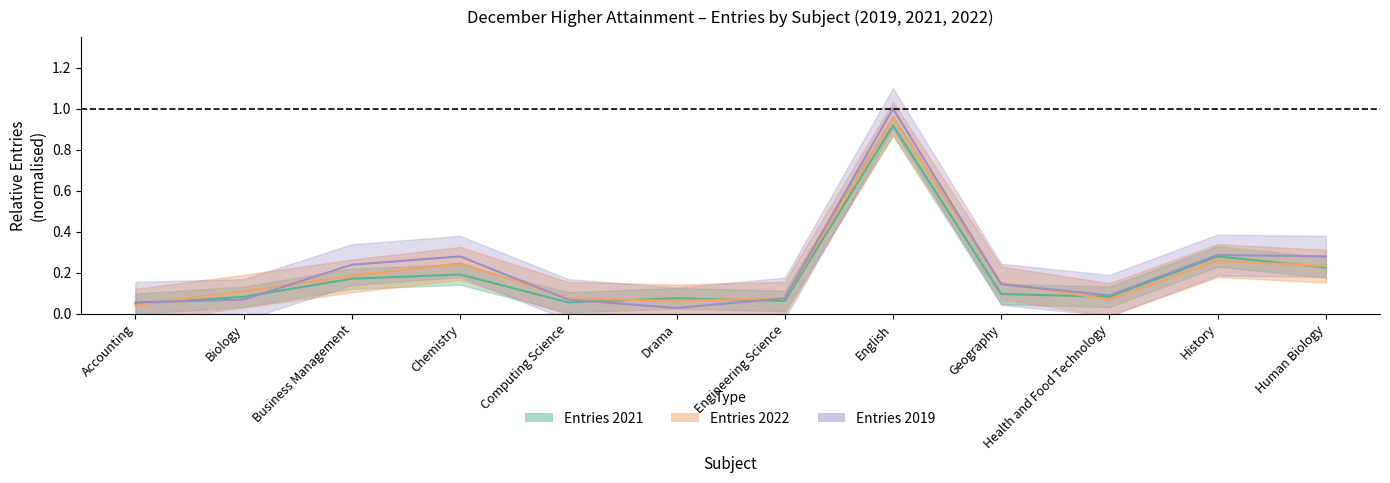

Is this an area chart (filled region under the line)?

No